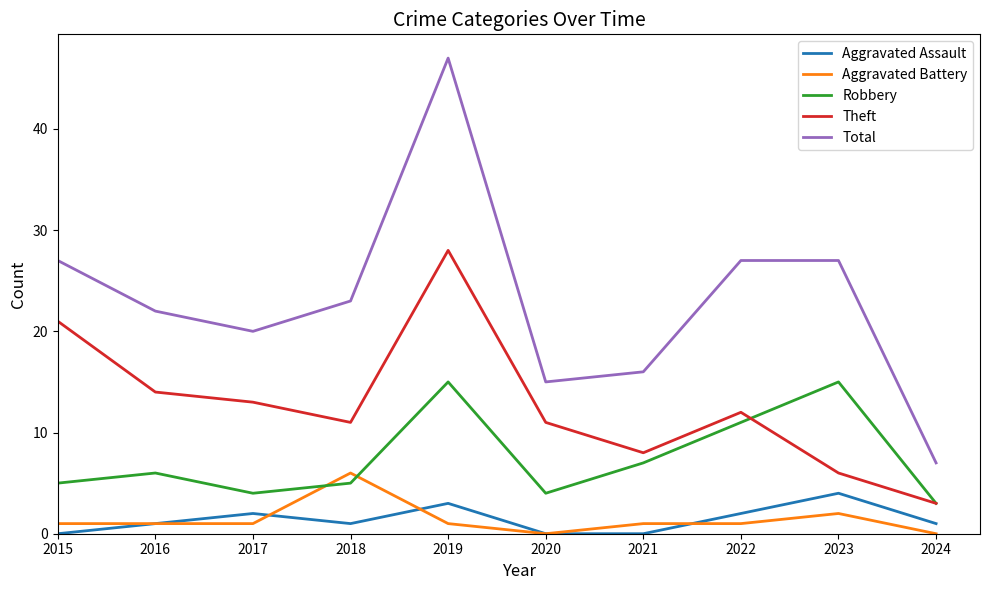

What is the total value across all series at 2018?

46